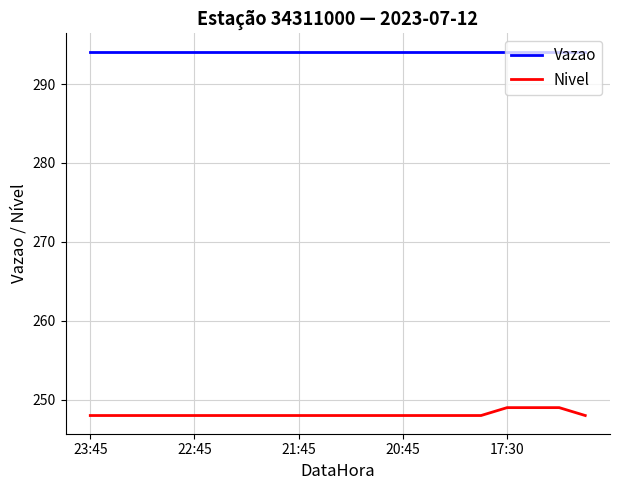

What is the sum of all Nivel values?

4963.0